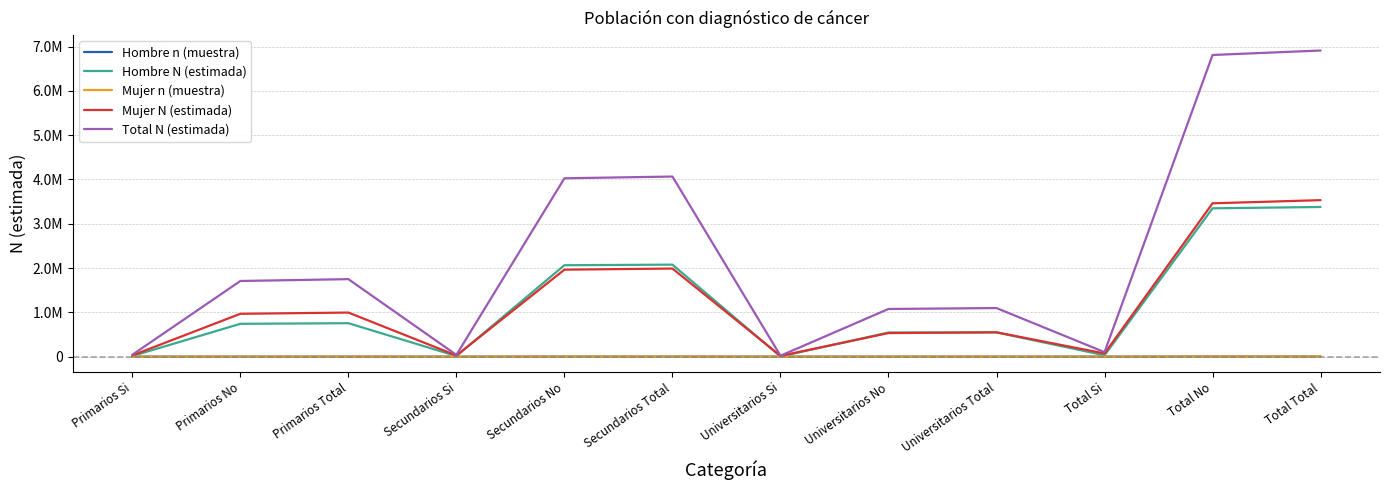

Where do Hombre n (muestra) and Mujer n (muestra) first cross each other?

Secundarios Si and Secundarios No